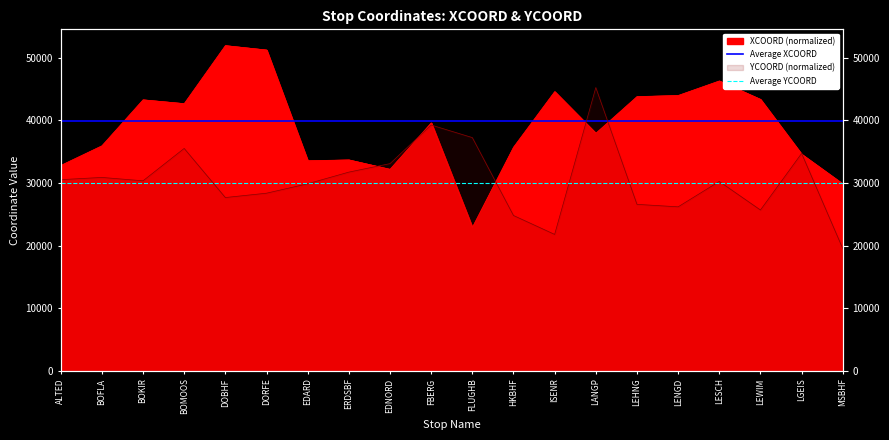

Which has a higher value, BOFLA or ALTED?

BOFLA